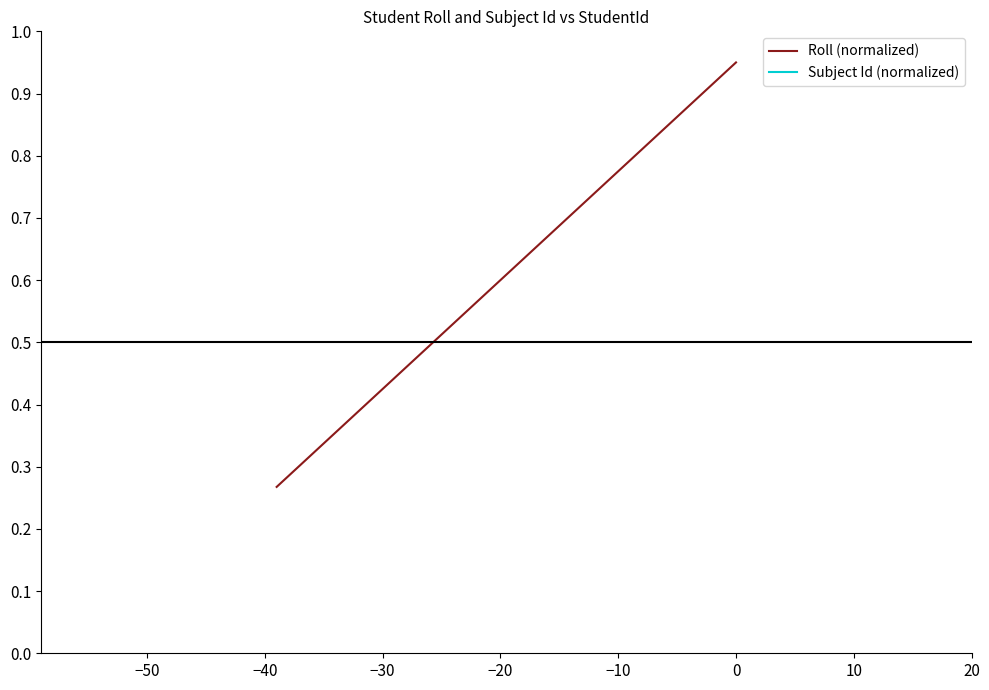

Reading left to right, transcribe all the data shown in this chart.

Roll (normalized): 0.3	0.3	0.3	0.3	0.3	0.4	0.4	0.4	0.4	0.4	0.4	0.5	0.5	0.5	0.5	0.5	0.5	0.6	0.6	0.6	0.6	0.6	0.7	0.7	0.7	0.7	0.7	0.7	0.8	0.8	0.8	0.8	0.8	0.8	0.9	0.9	0.9	0.9	0.9	0.9
Subject Id (normalized): -0.0	-0.0	-0.0	-0.0	-0.0	-0.0	-0.0	-0.0	-0.0	-0.0	-0.0	-0.0	-0.0	-0.0	-0.0	-0.0	-0.0	-0.0	-0.0	-0.0	-0.0	-0.0	-0.0	-0.0	-0.0	-0.0	-0.0	-0.0	-0.0	-0.0	-0.0	-0.0	-0.0	-0.0	-0.0	-0.0	-0.0	-0.0	-0.0	-0.0